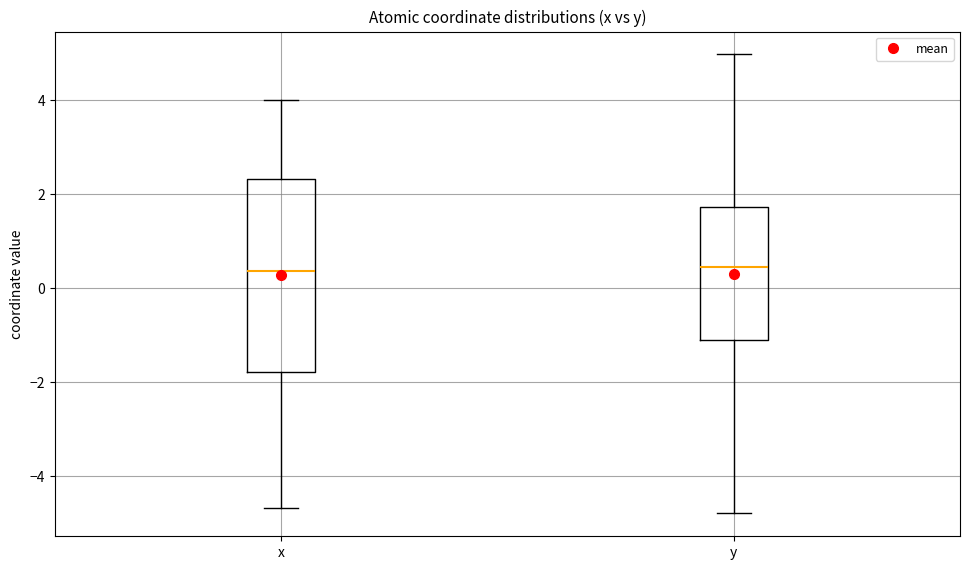

Where does the lower whisker of the box for x end on the y-axis? The values are not printed on the chart, so give them approximately, as read against the axis.

-4.6